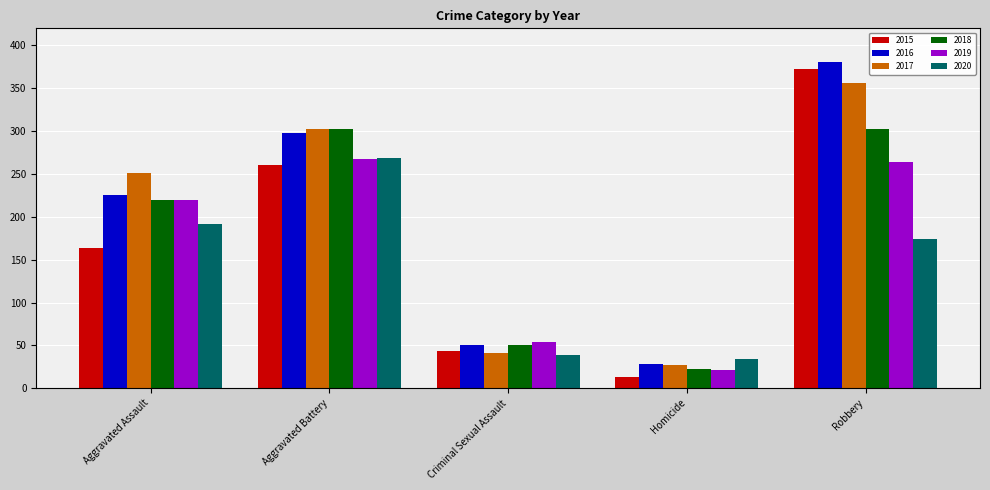

At which label does 2015 reach its peak?

Robbery